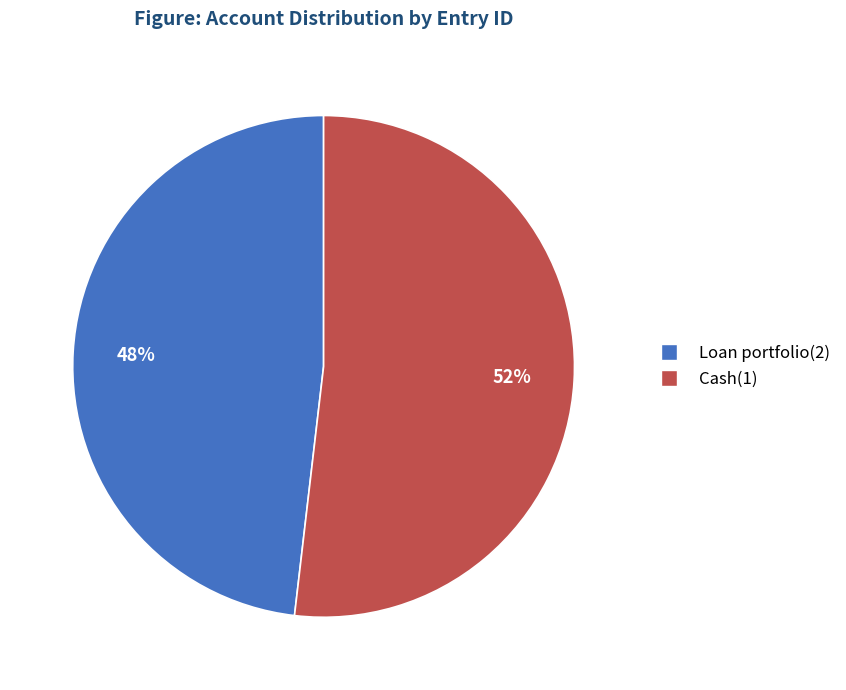

To the nearest percent, what is the difference between the largest and smallest slice percentages?

4%